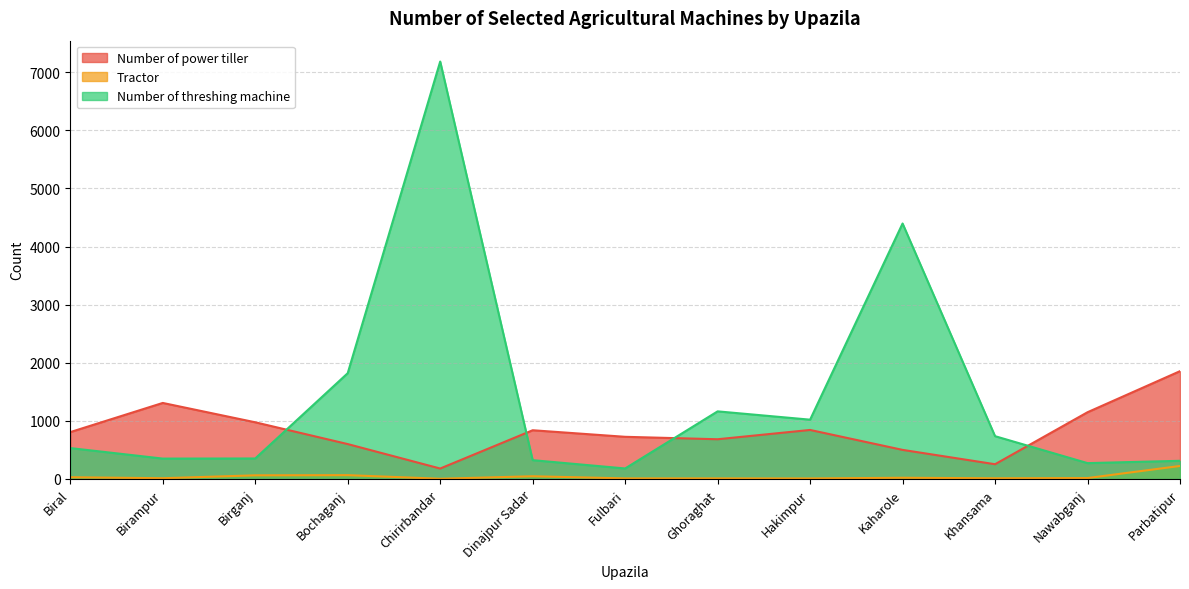

Rank the categories by Number of power tiller value from highest to lowest.

Parbatipur, Birampur, Nawabganj, Birganj, Hakimpur, Dinajpur Sadar, Biral, Fulbari, Ghoraghat, Bochaganj, Kaharole, Khansama, Chirirbandar